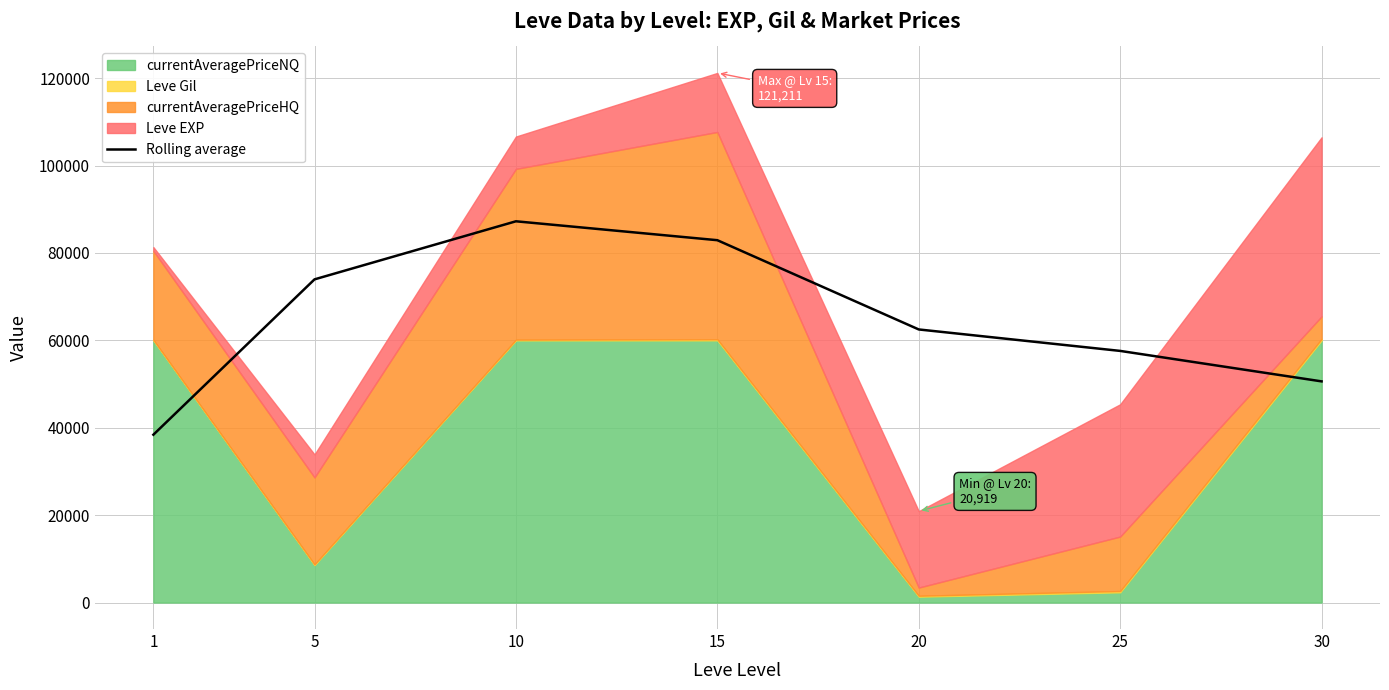

How many points are higher than both their immediate neighbors (excluding endpoints)?

1